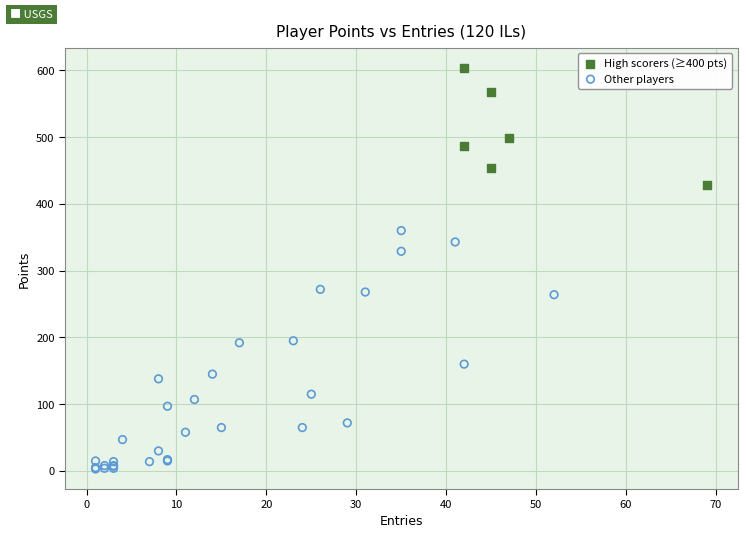

Which series contains the highest Y value?

High scorers (≥400 pts)